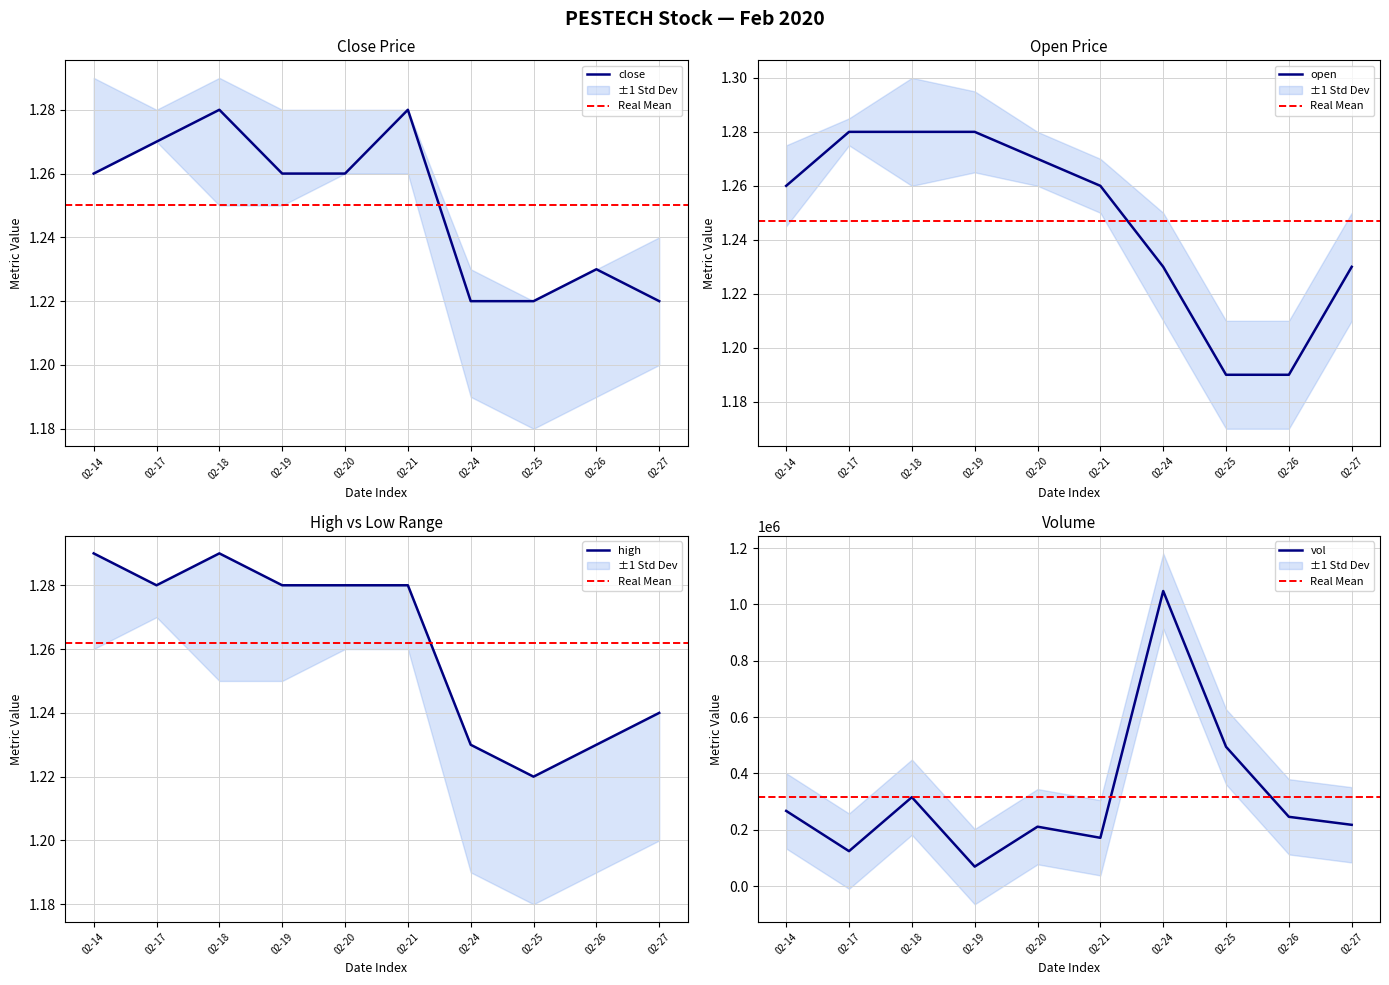

True or false: close has a value of 0.4 at 02-19.

False